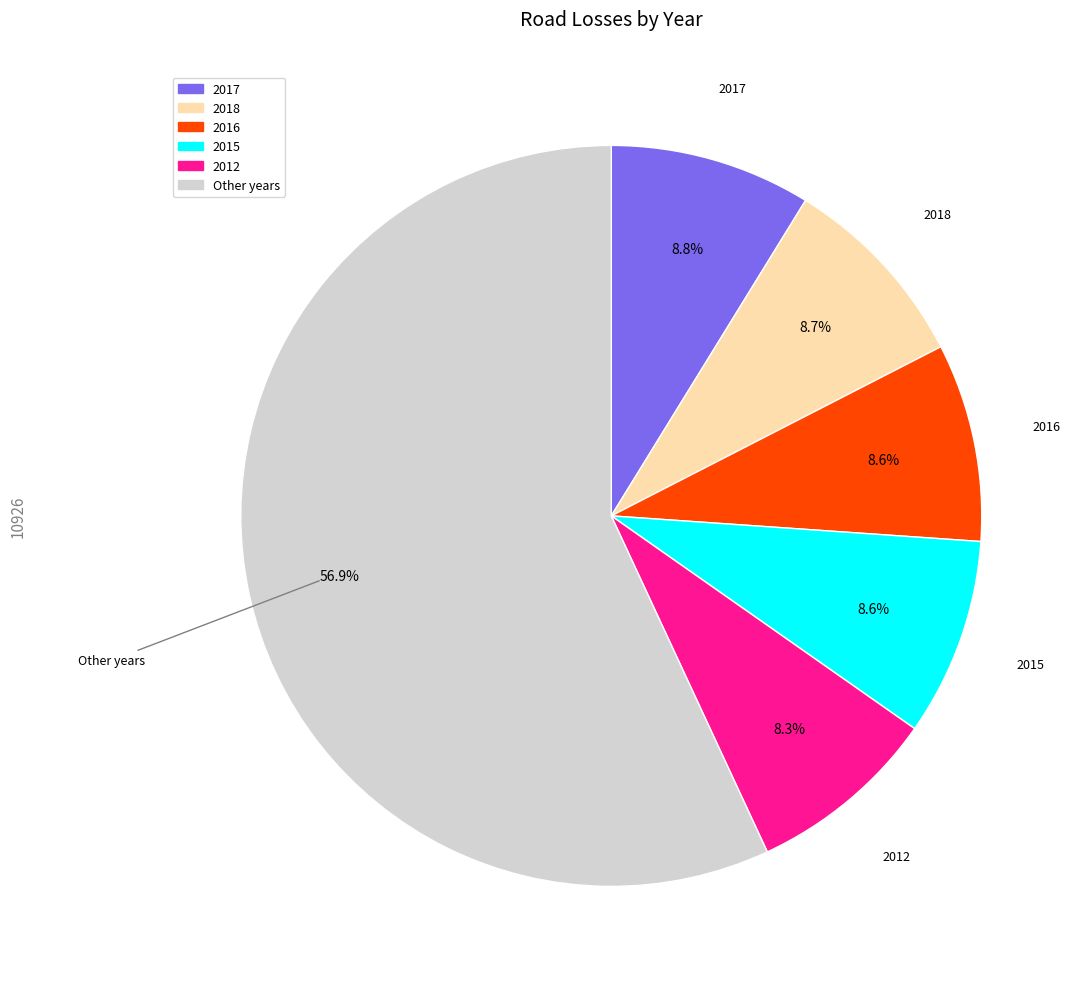

Does any single category account for the majority?

Yes